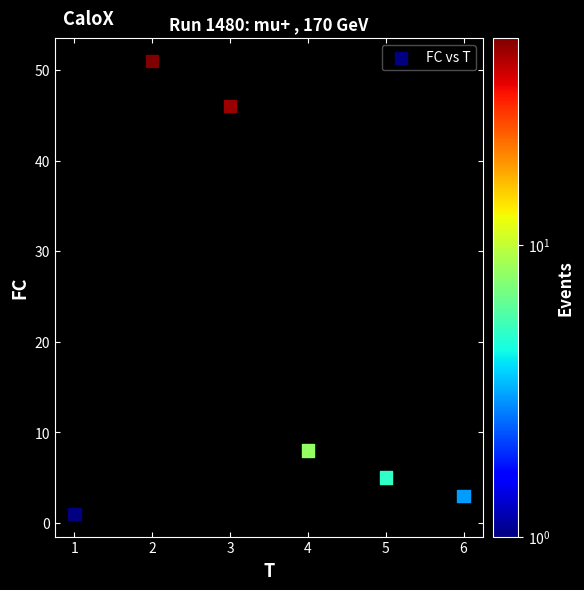

What is the average Y value?

19